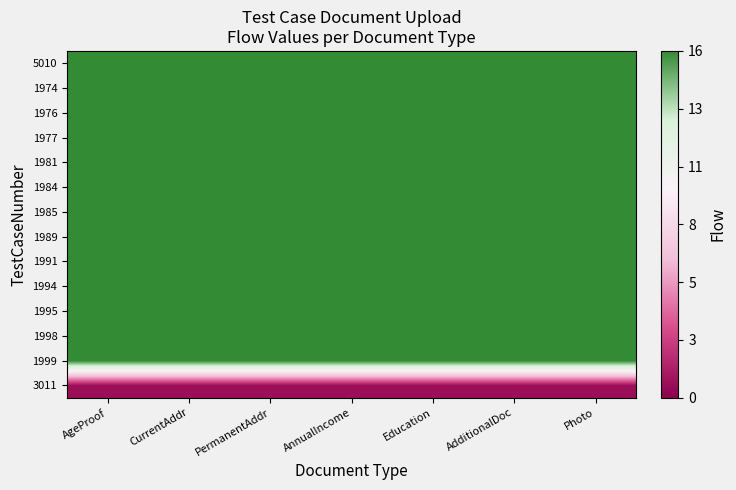

Reading right to left, list all the values displayed in this chart.

5010: Photo=16.0	AdditionalDoc=16.0	Education=16.0	AnnualIncome=16.0	PermanentAddr=16.0	CurrentAddr=16.0	AgeProof=16.0
1974: Photo=16.0	AdditionalDoc=16.0	Education=16.0	AnnualIncome=16.0	PermanentAddr=16.0	CurrentAddr=16.0	AgeProof=16.0
1976: Photo=16.0	AdditionalDoc=16.0	Education=16.0	AnnualIncome=16.0	PermanentAddr=16.0	CurrentAddr=16.0	AgeProof=16.0
1977: Photo=16.0	AdditionalDoc=16.0	Education=16.0	AnnualIncome=16.0	PermanentAddr=16.0	CurrentAddr=16.0	AgeProof=16.0
1981: Photo=16.0	AdditionalDoc=16.0	Education=16.0	AnnualIncome=16.0	PermanentAddr=16.0	CurrentAddr=16.0	AgeProof=16.0
1984: Photo=16.0	AdditionalDoc=16.0	Education=16.0	AnnualIncome=16.0	PermanentAddr=16.0	CurrentAddr=16.0	AgeProof=16.0
1985: Photo=16.0	AdditionalDoc=16.0	Education=16.0	AnnualIncome=16.0	PermanentAddr=16.0	CurrentAddr=16.0	AgeProof=16.0
1989: Photo=16.0	AdditionalDoc=16.0	Education=16.0	AnnualIncome=16.0	PermanentAddr=16.0	CurrentAddr=16.0	AgeProof=16.0
1991: Photo=16.0	AdditionalDoc=16.0	Education=16.0	AnnualIncome=16.0	PermanentAddr=16.0	CurrentAddr=16.0	AgeProof=16.0
1994: Photo=16.0	AdditionalDoc=16.0	Education=16.0	AnnualIncome=16.0	PermanentAddr=16.0	CurrentAddr=16.0	AgeProof=16.0
1995: Photo=16.0	AdditionalDoc=16.0	Education=16.0	AnnualIncome=16.0	PermanentAddr=16.0	CurrentAddr=16.0	AgeProof=16.0
1998: Photo=16.0	AdditionalDoc=16.0	Education=16.0	AnnualIncome=16.0	PermanentAddr=16.0	CurrentAddr=16.0	AgeProof=16.0
1999: Photo=16.0	AdditionalDoc=16.0	Education=16.0	AnnualIncome=16.0	PermanentAddr=16.0	CurrentAddr=16.0	AgeProof=16.0
3011: Photo=0.7	AdditionalDoc=0.7	Education=0.7	AnnualIncome=0.7	PermanentAddr=0.7	CurrentAddr=0.7	AgeProof=0.7